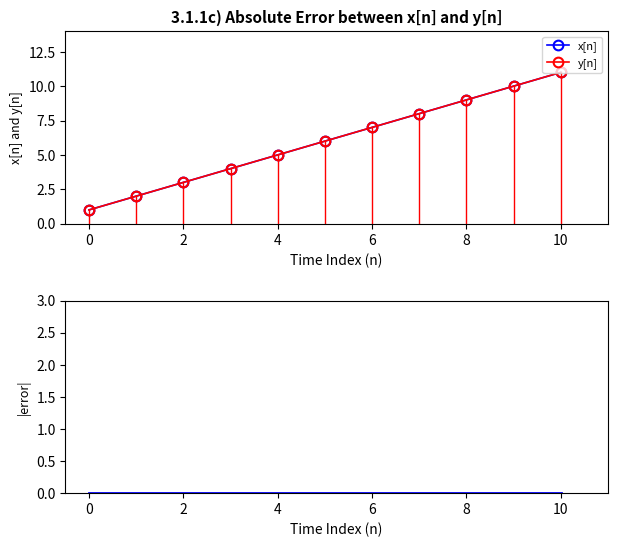

True or false: x[n] and y[n] intersect in this chart.

False